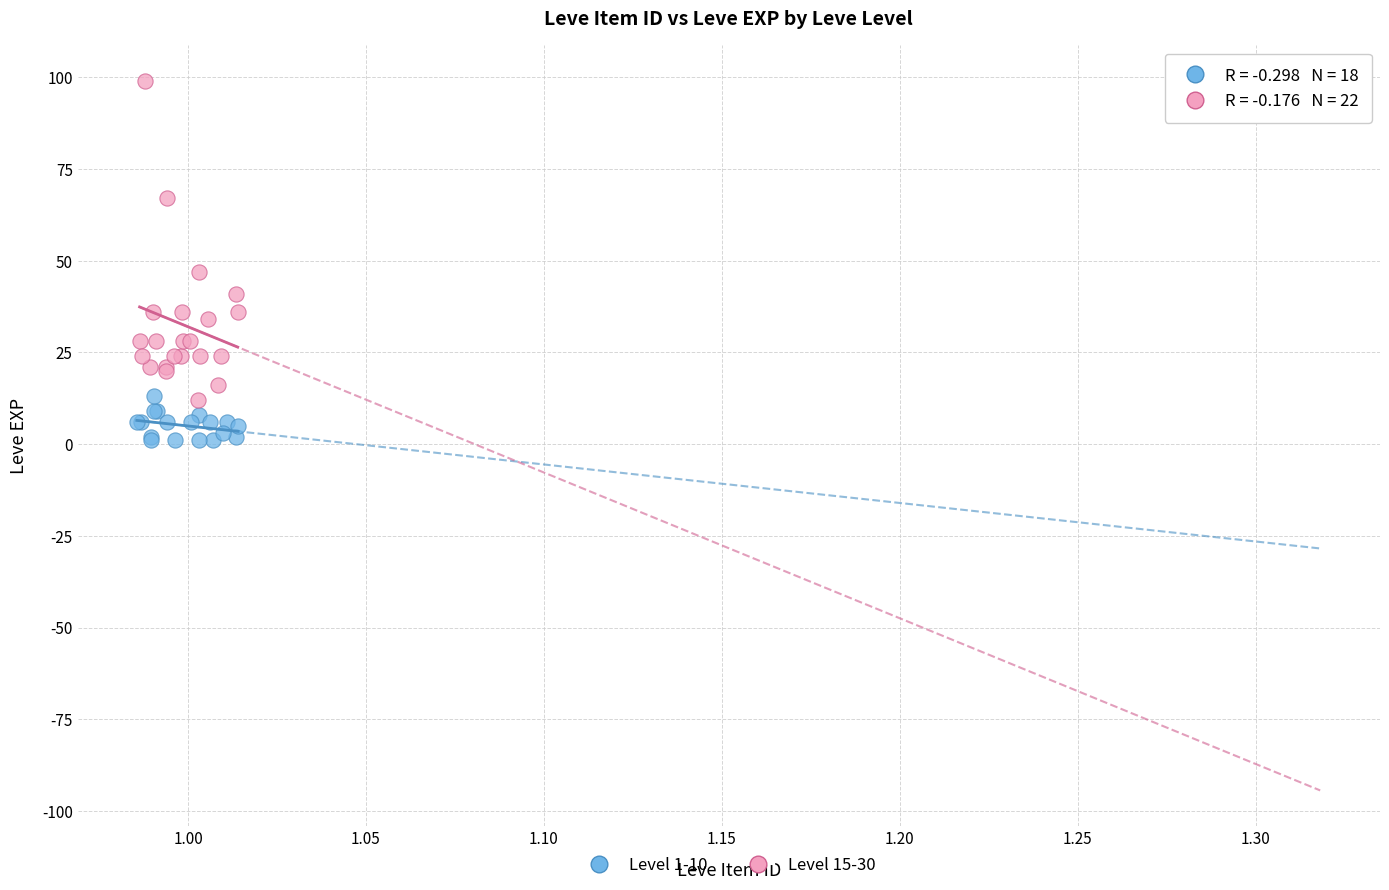

Which series contains the lowest Y value?

Level 1-10